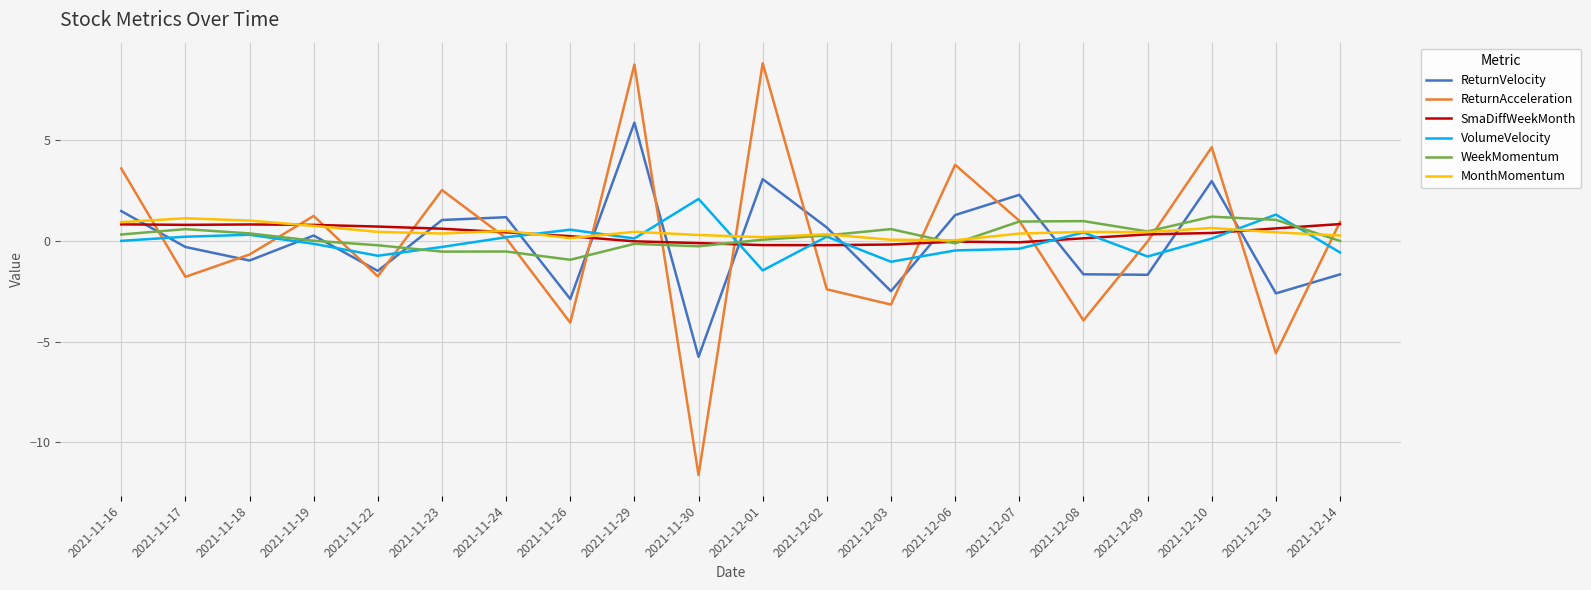

What is the total value across all series at 2021-12-01?

10.5